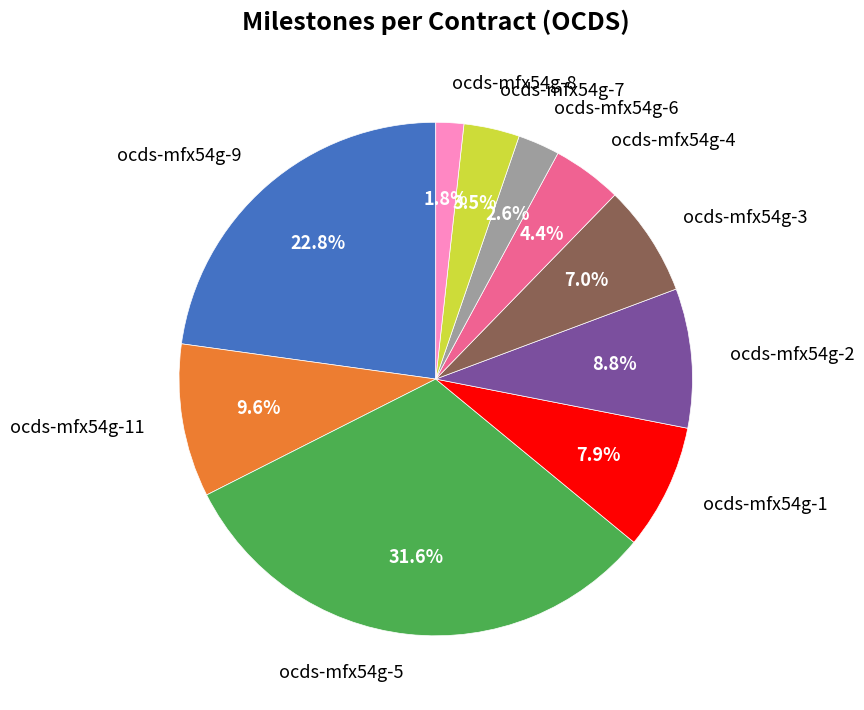

What is the ratio of the value at ocds-mfx54g-8 to the value at ocds-mfx54g-4?

0.4